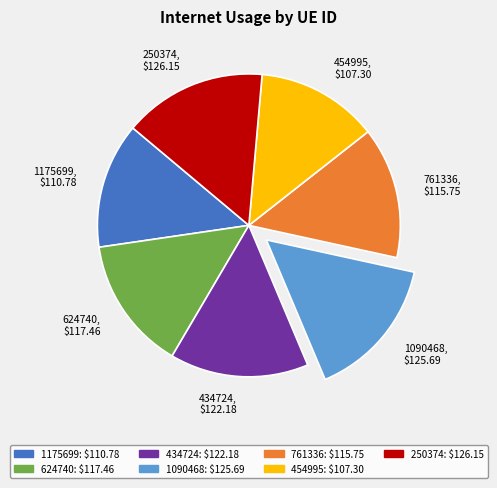

Is it true that 1090468 is 22% of the pie?

False